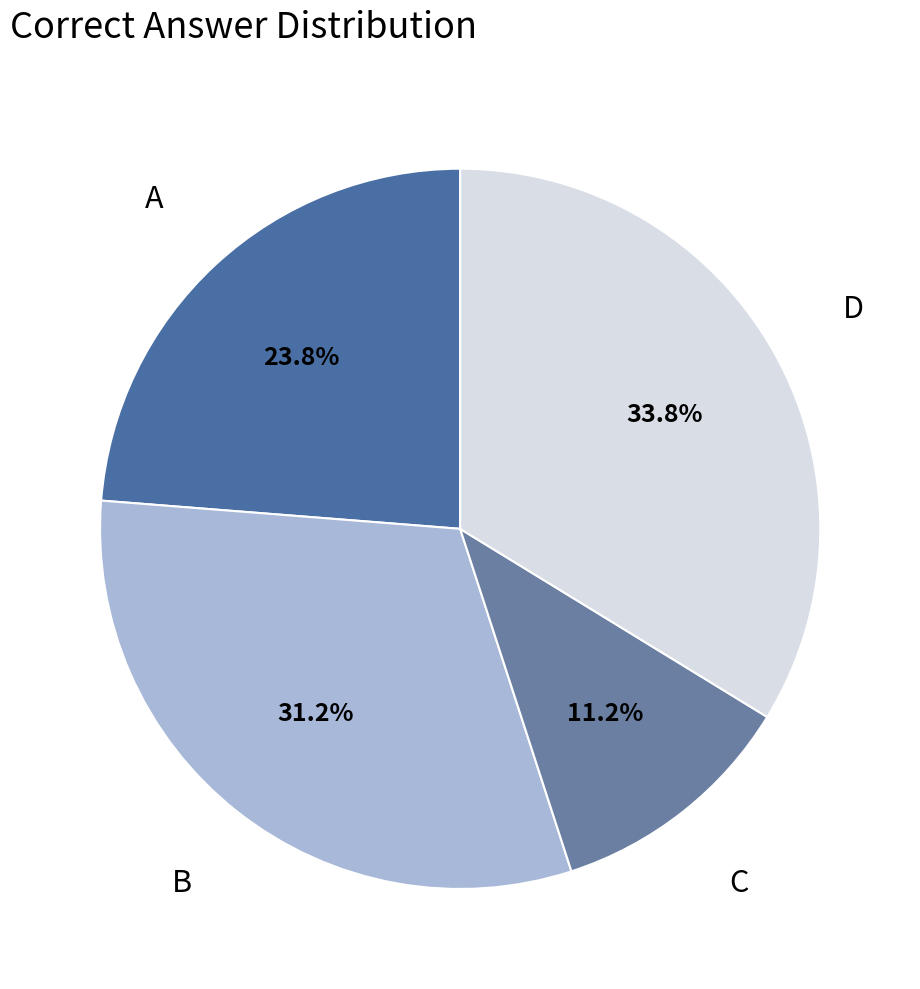

Combined, do D and B account for over 50%?

Yes